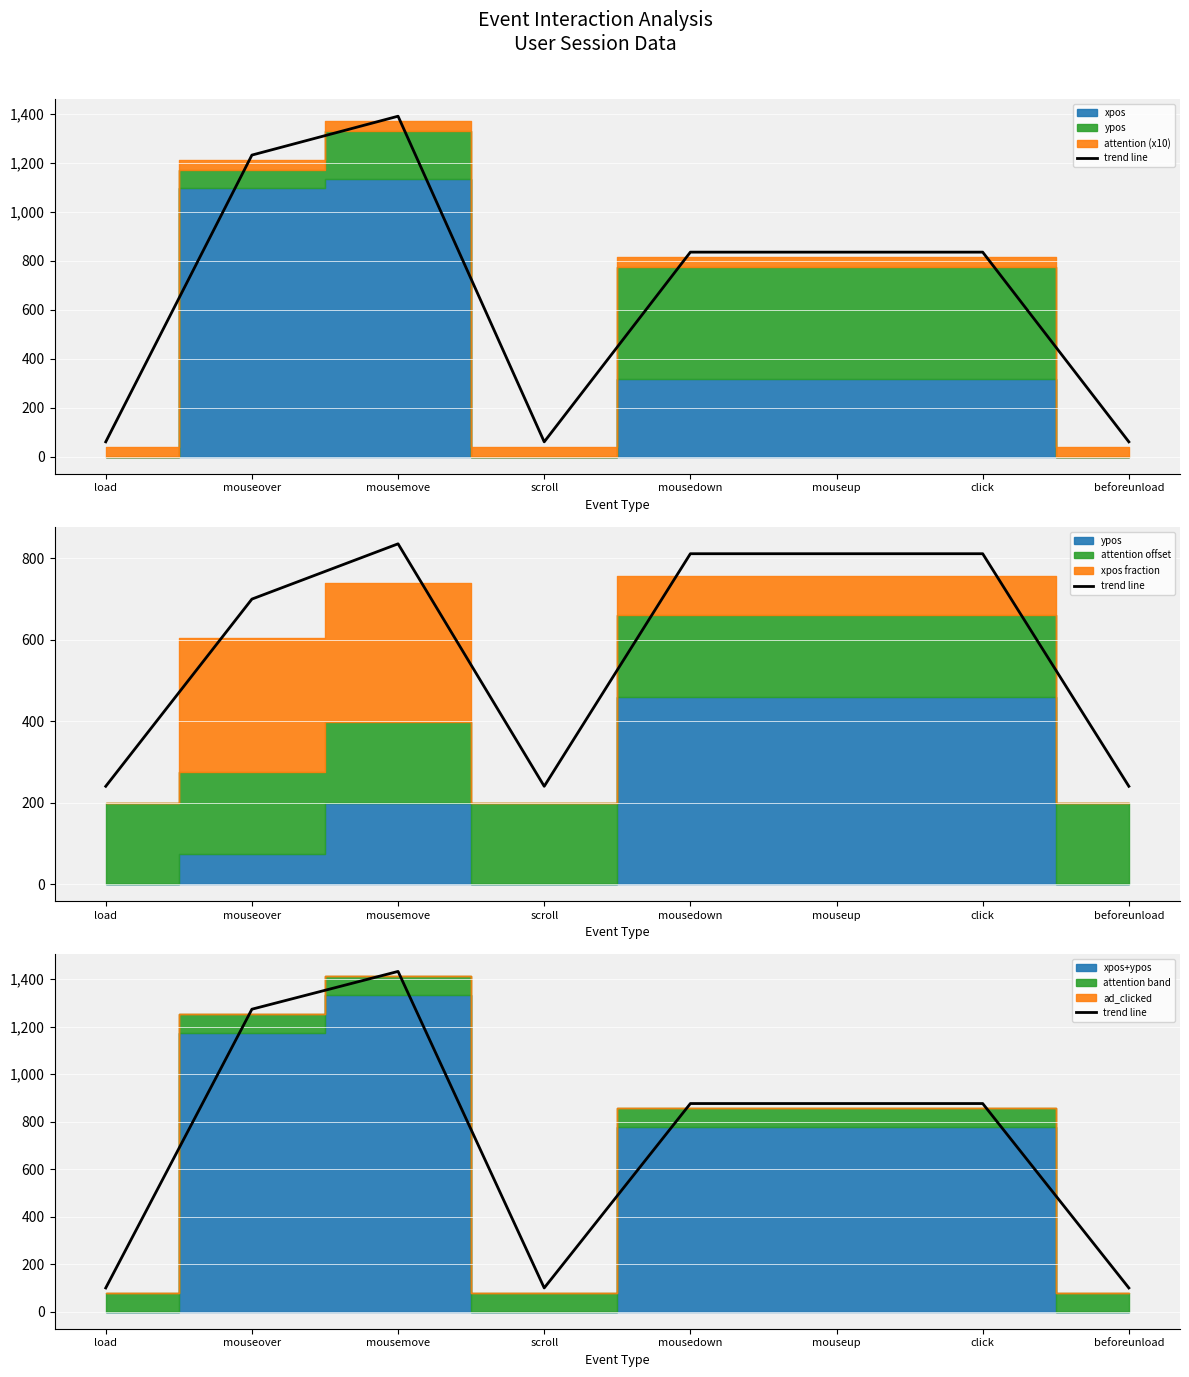

What is the label of the 8th point from the right?

load